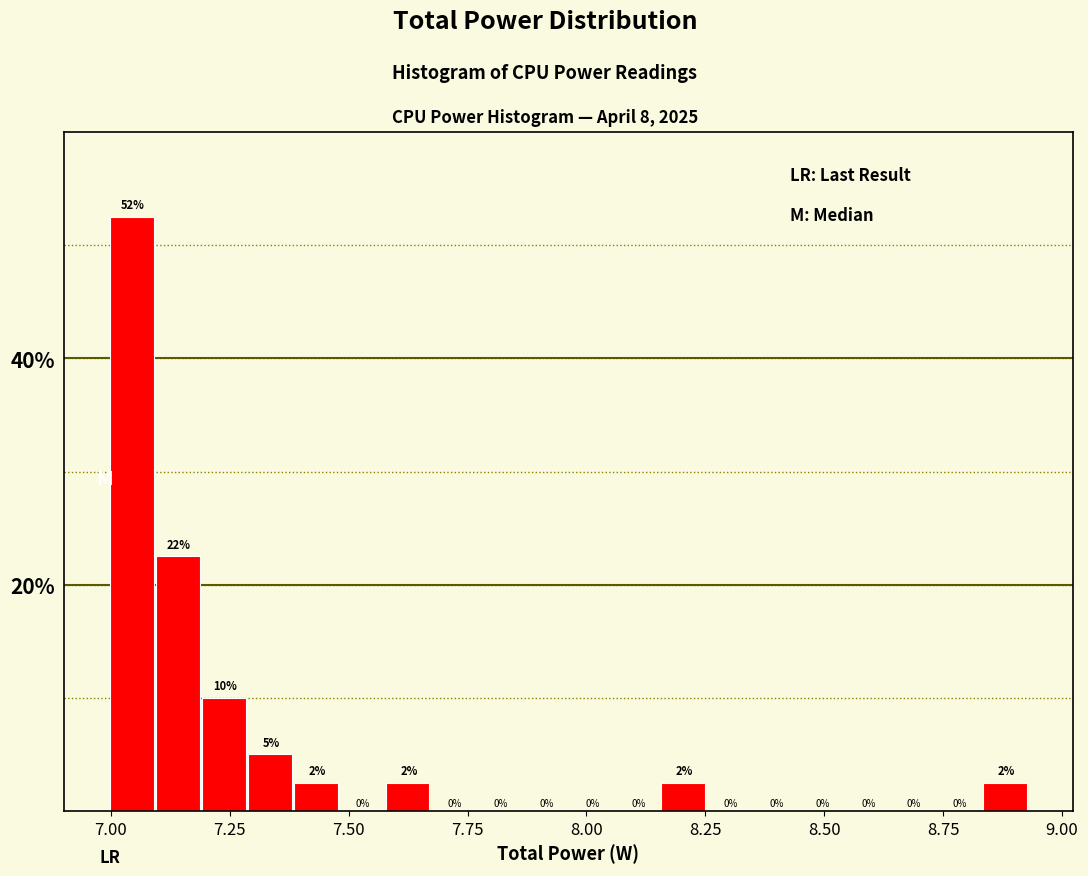

Read against the x-axis, roughly where is the centre of the tallest bar?

7.05